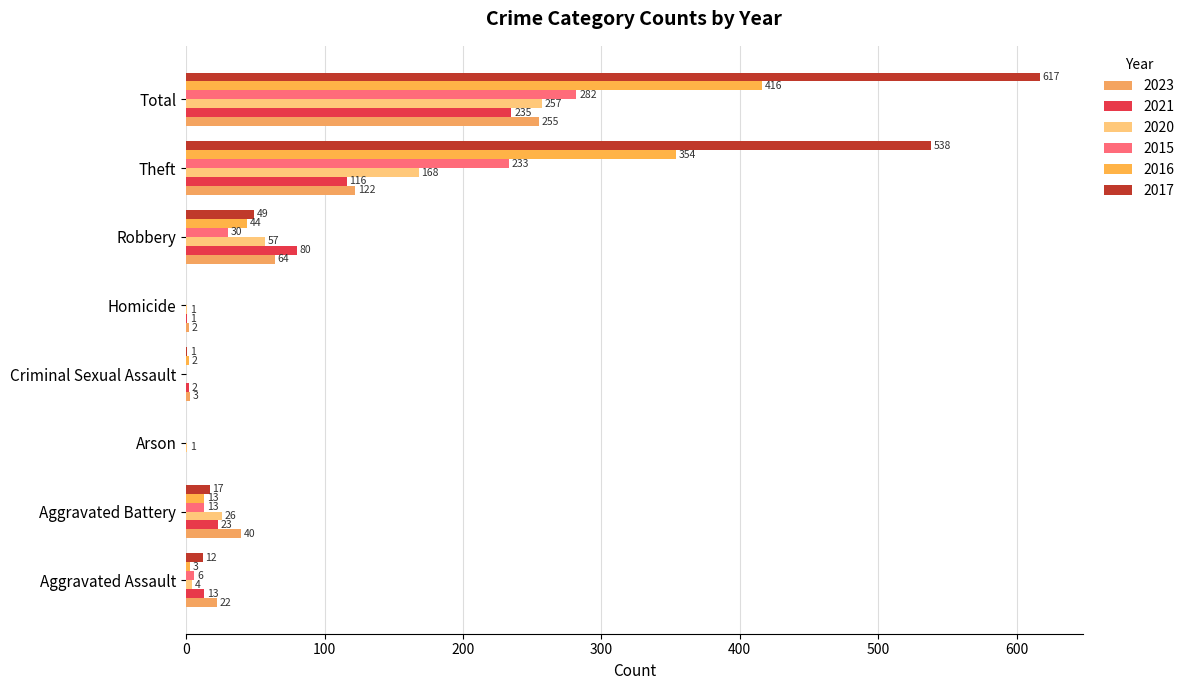

Is the value of 2023 at Theft greater than the value of 2016 at Arson?

Yes